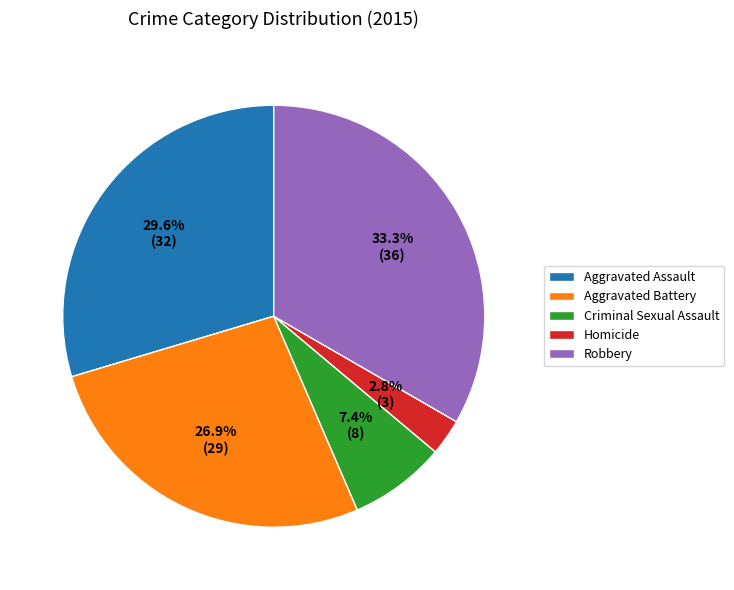

How many segments does this pie chart have?

5